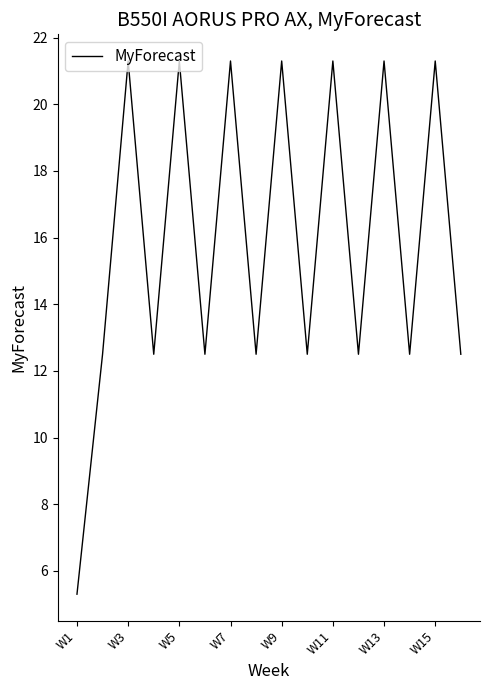

What is the greatest value displayed?

21.3